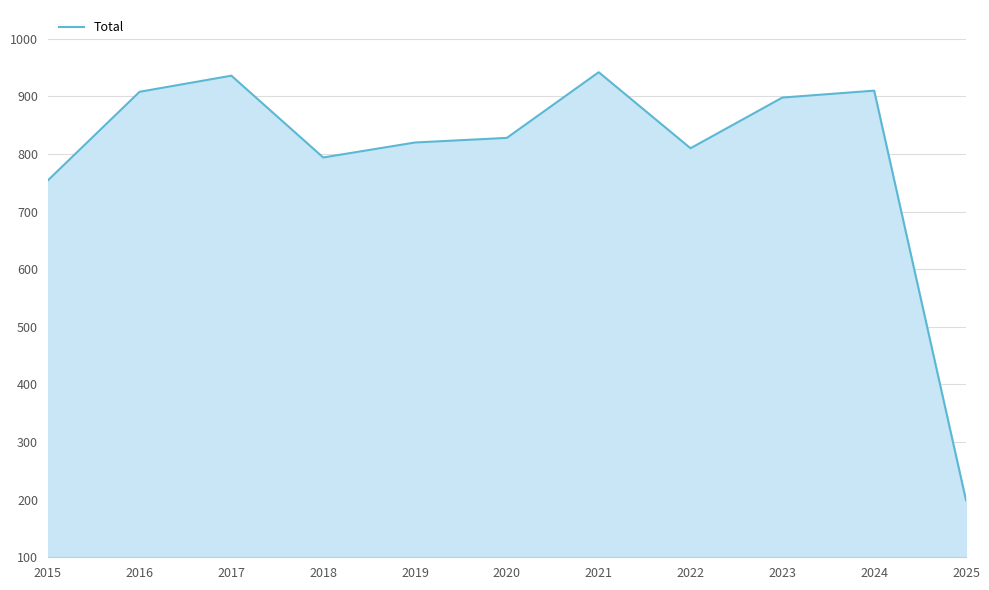

What is the change in value from 2016 to 2025?

-709